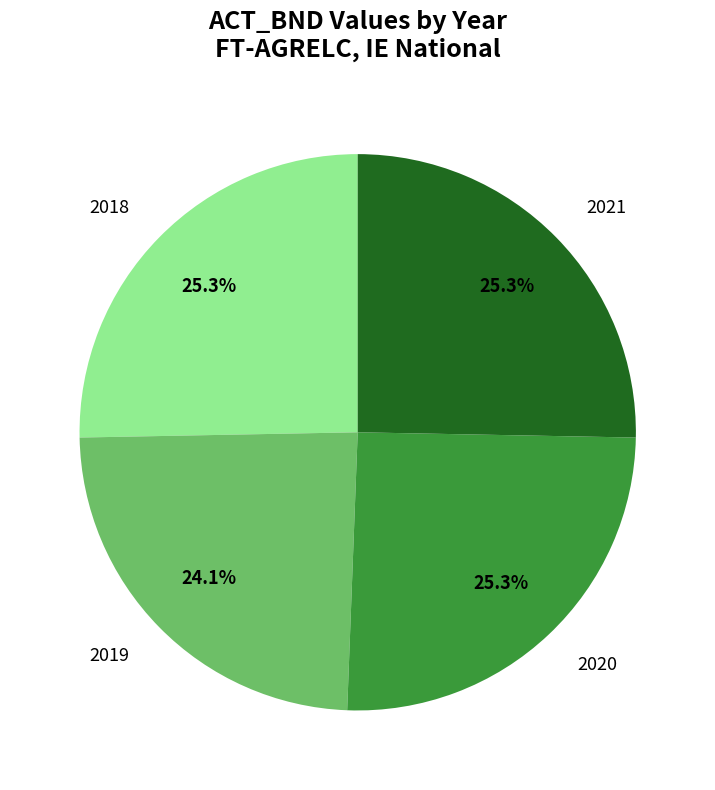

To the nearest percent, what percentage of the pie is 2021?

25%